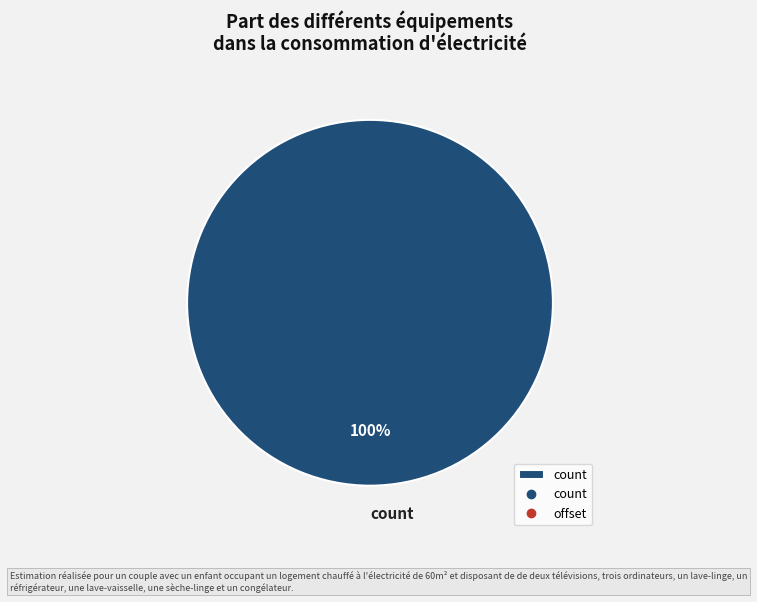

To the nearest percent, what percentage of the pie is count?

100%